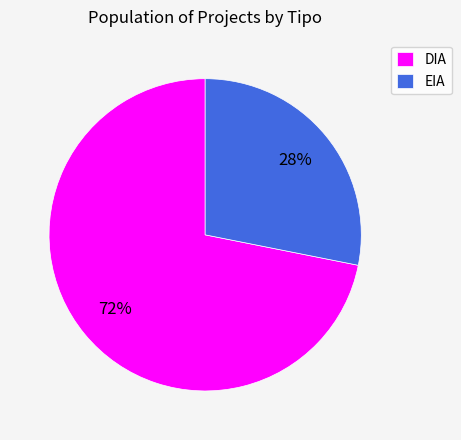

To the nearest percent, what portion does DIA represent?

72%